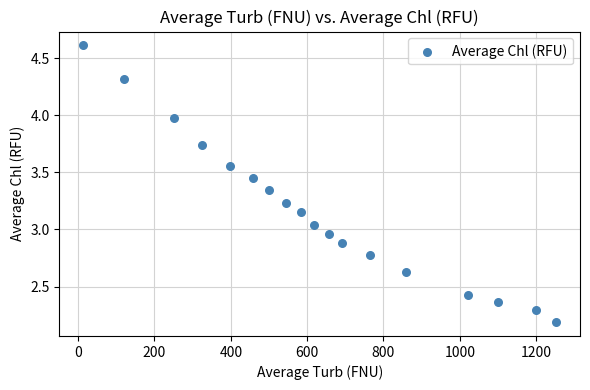

What is the range of X values (max minus min)?

1240.1